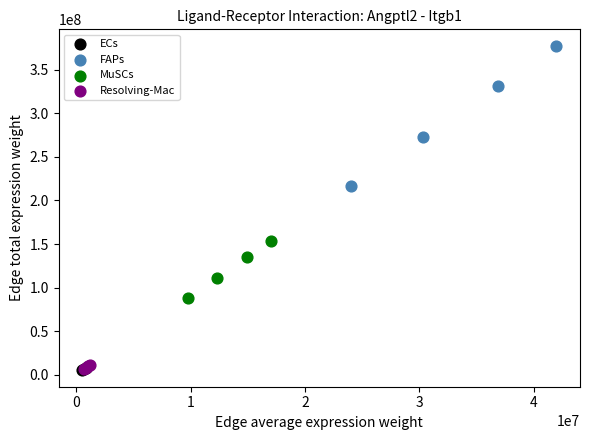

Which series has the widest spread of Y values?

FAPs